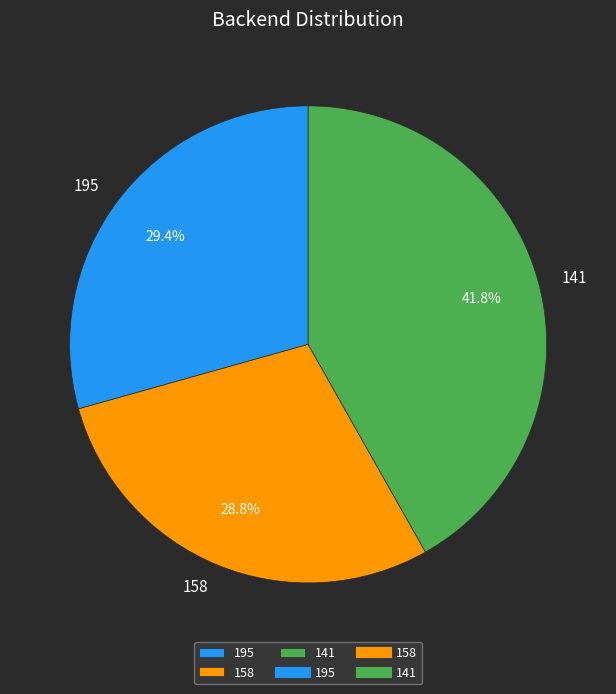

What is the ratio of the value at 158 to the value at 141?

0.7